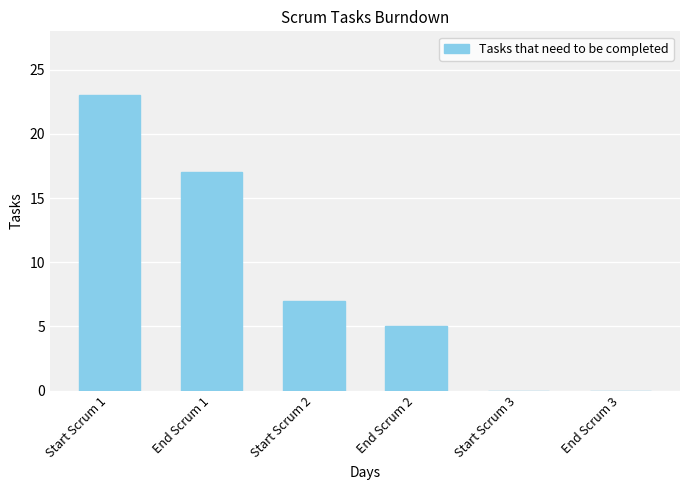

Read the value at End Scrum 1.

17